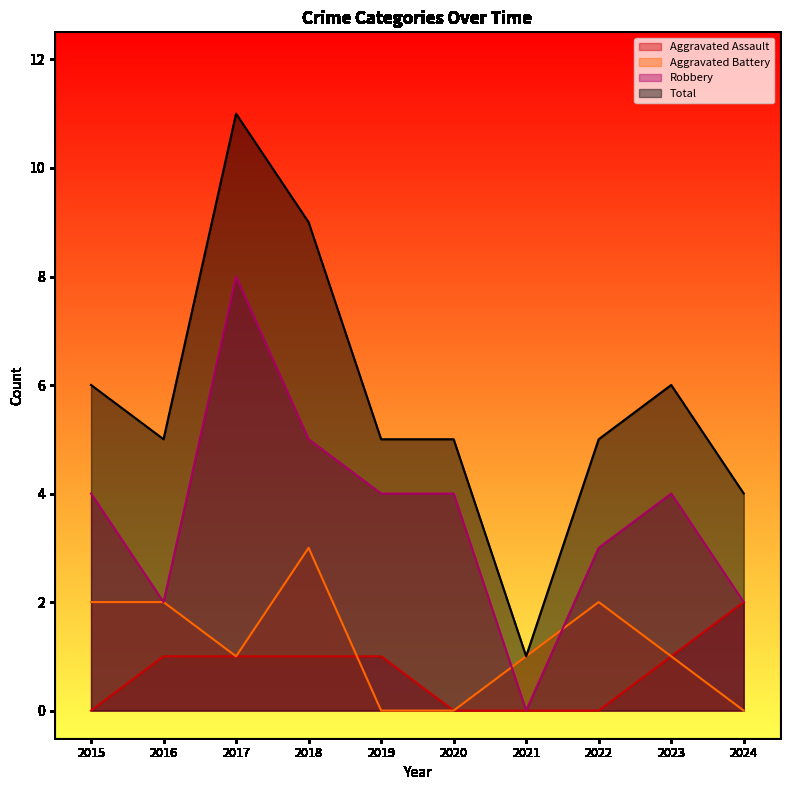

Count the number of categories in the chart.

10